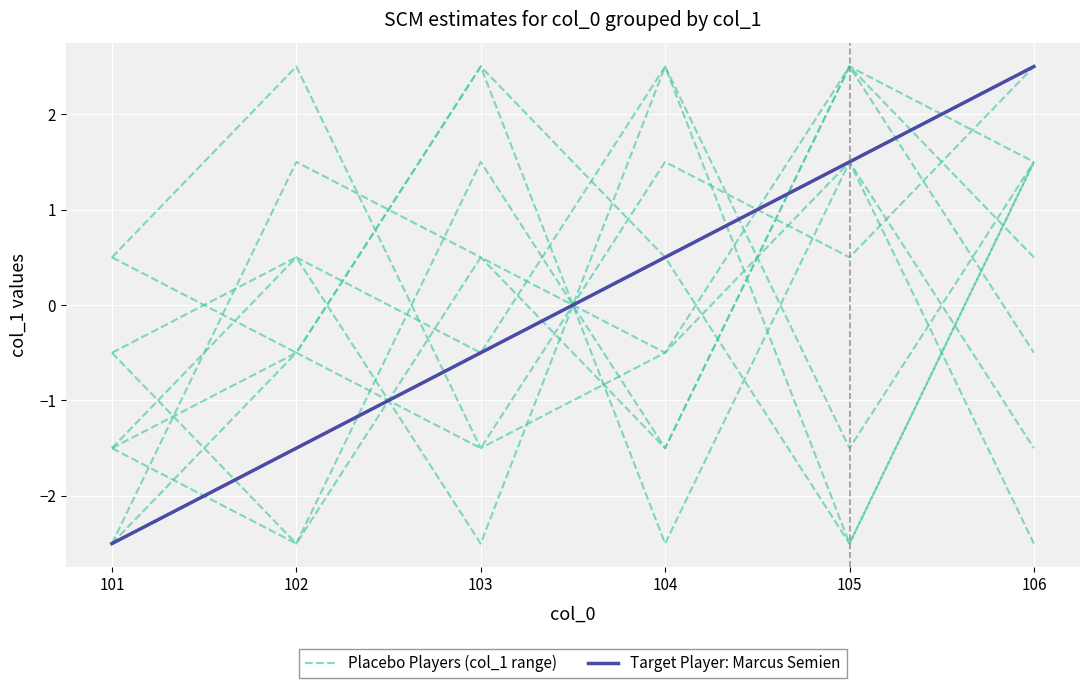

What is the total value across all series at 104?

1.0